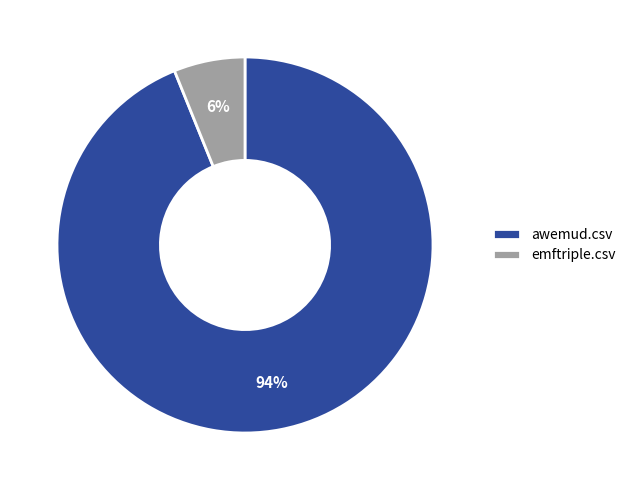

What is the majority slice?

awemud.csv